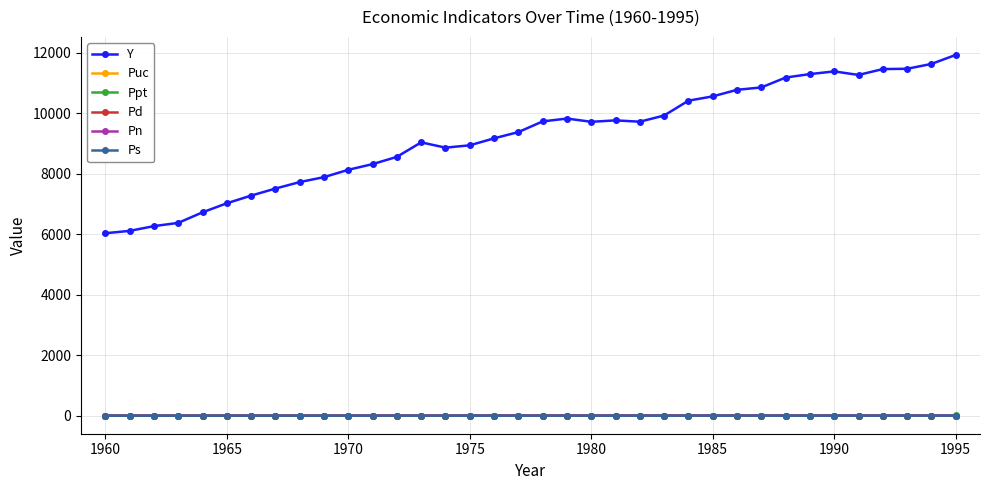

Which series has the widest spread of values?

Y